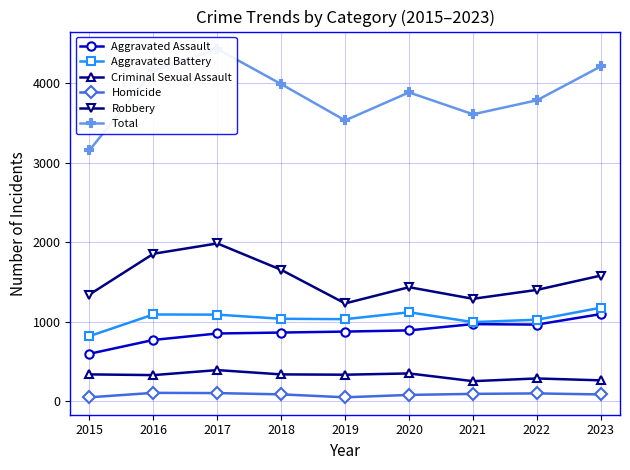

How many data points in Robbery are above 1436?

4